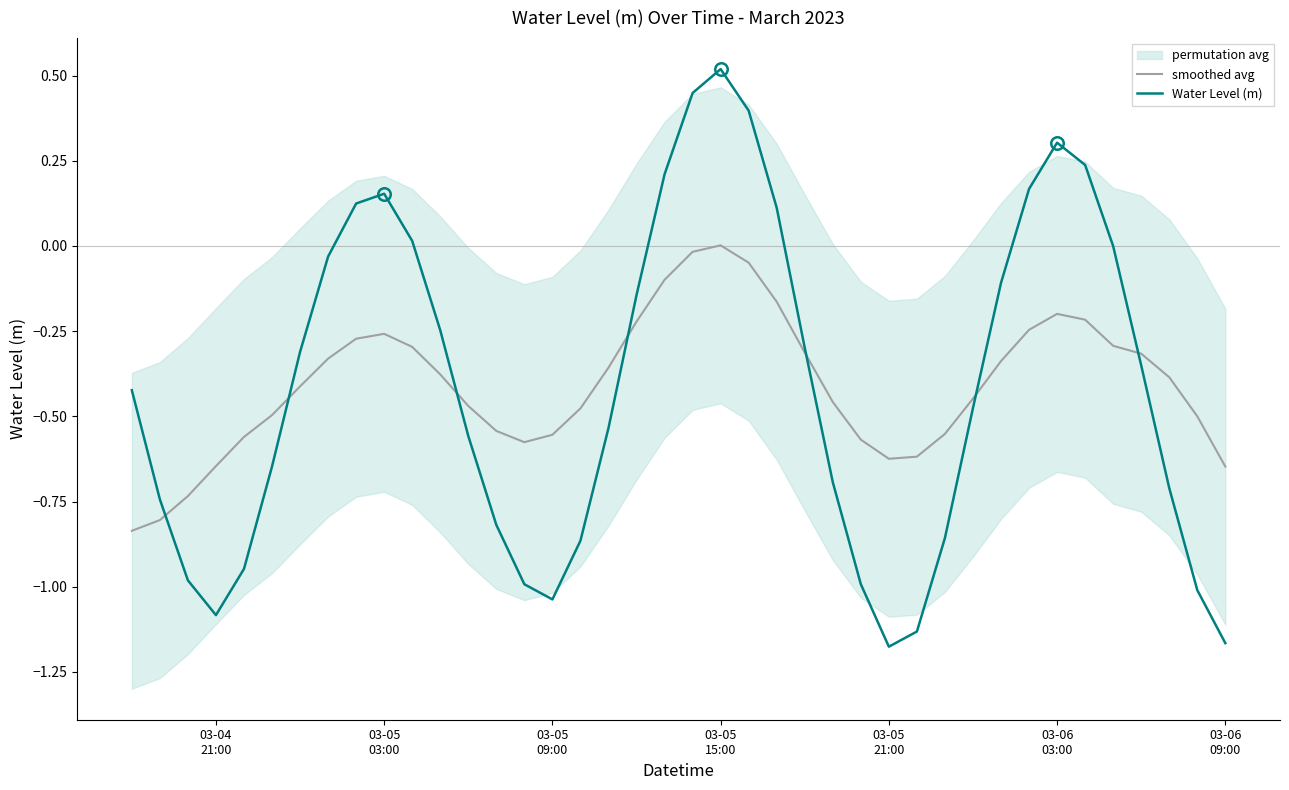

Which series has the largest total across all categories?

smoothed avg